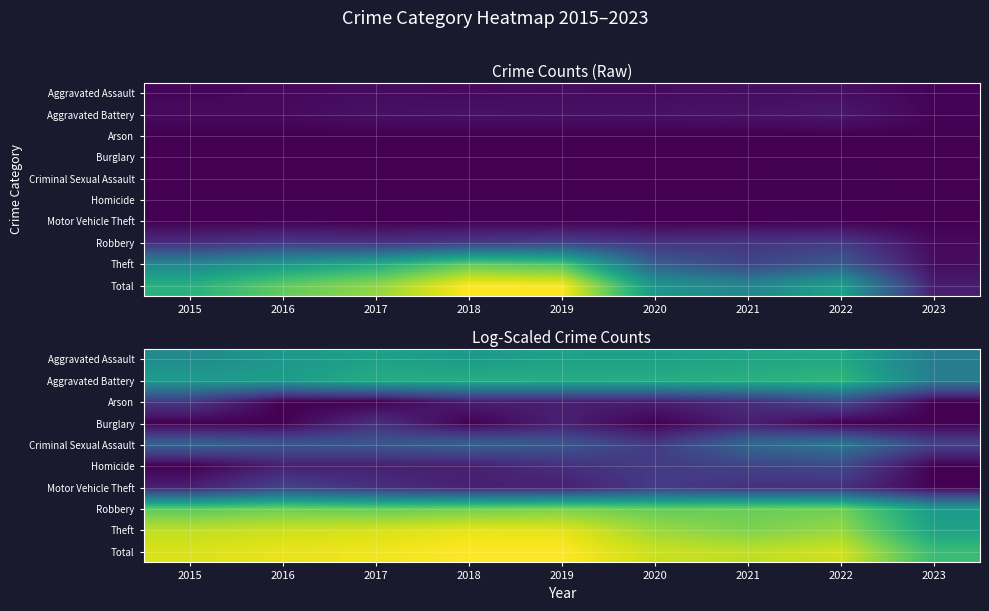

How many data points does each series have?

9